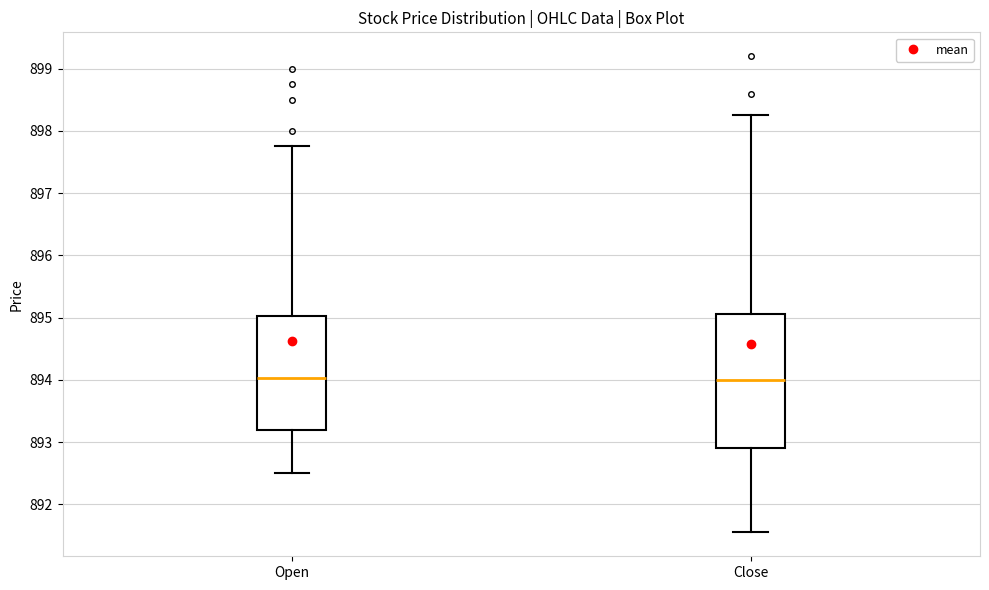

Comparing the boxes themselves (not the whiskers), which one is the tallest?

Close